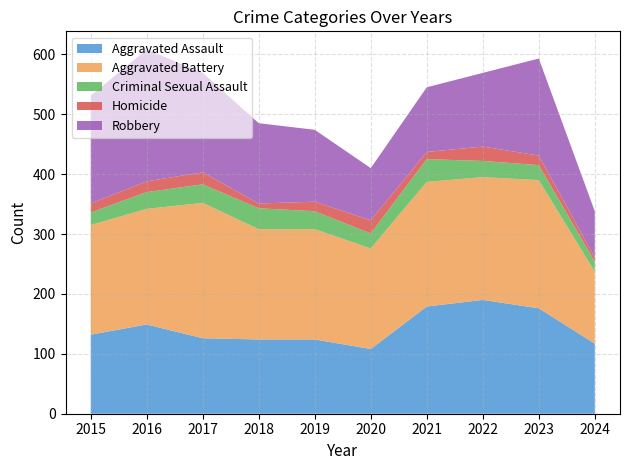

Reading left to right, what are all the values shown in this chart?

Aggravated Assault: 2015=132	2016=149	2017=126	2018=124	2019=124	2020=108	2021=179	2022=190	2023=176	2024=117
Aggravated Battery: 2015=183	2016=193	2017=226	2018=184	2019=184	2020=168	2021=208	2022=205	2023=214	2024=120
Criminal Sexual Assault: 2015=21	2016=28	2017=31	2018=35	2019=30	2020=25	2021=38	2022=27	2023=25	2024=17
Homicide: 2015=15	2016=18	2017=20	2018=8	2019=16	2020=22	2021=12	2022=24	2023=16	2024=7
Robbery: 2015=180	2016=220	2017=166	2018=134	2019=120	2020=87	2021=108	2022=123	2023=162	2024=77